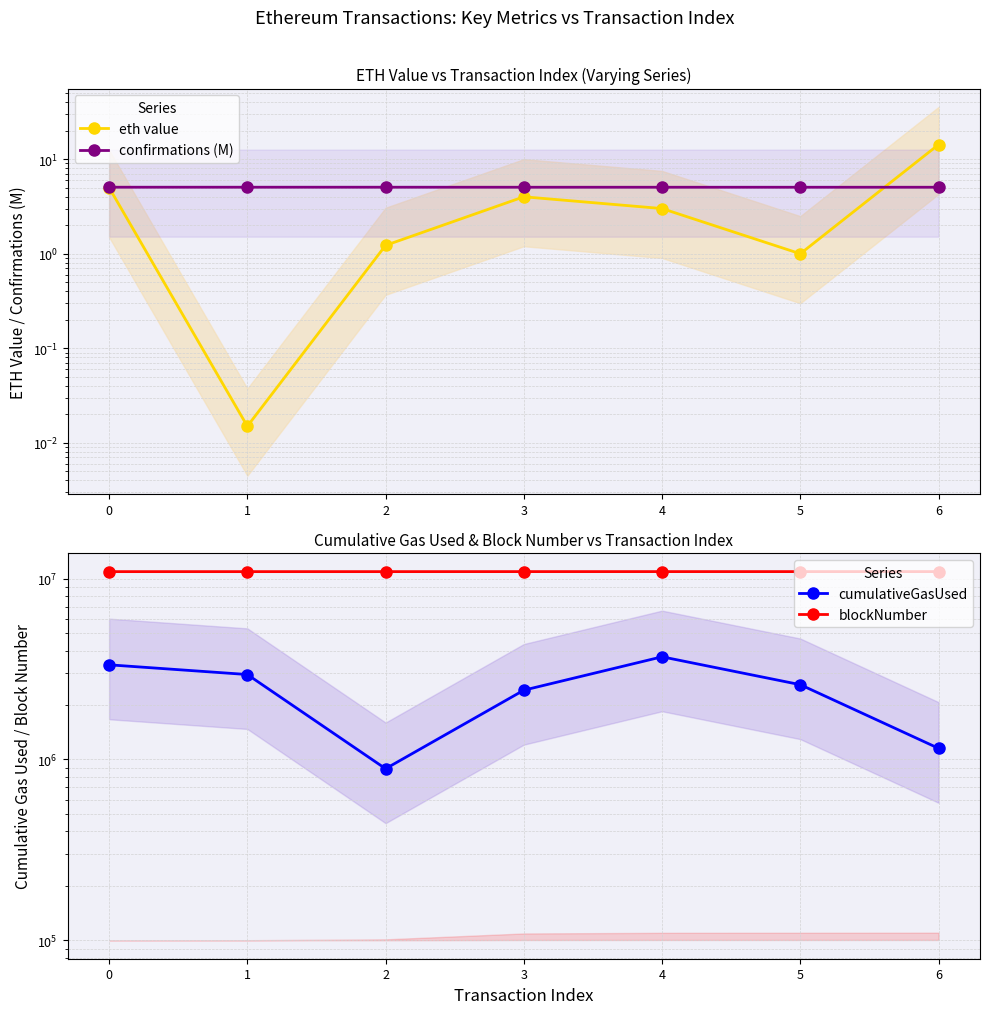

How many lines are shown in the chart?

4